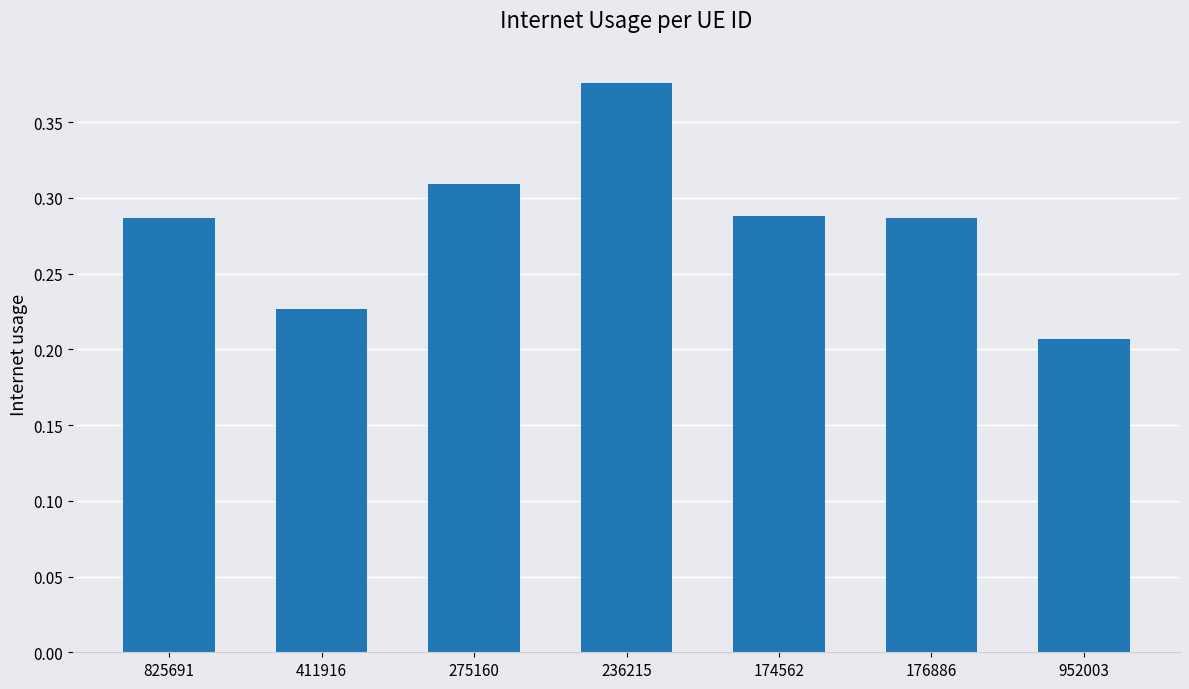

What is the sum of all values?

2.0